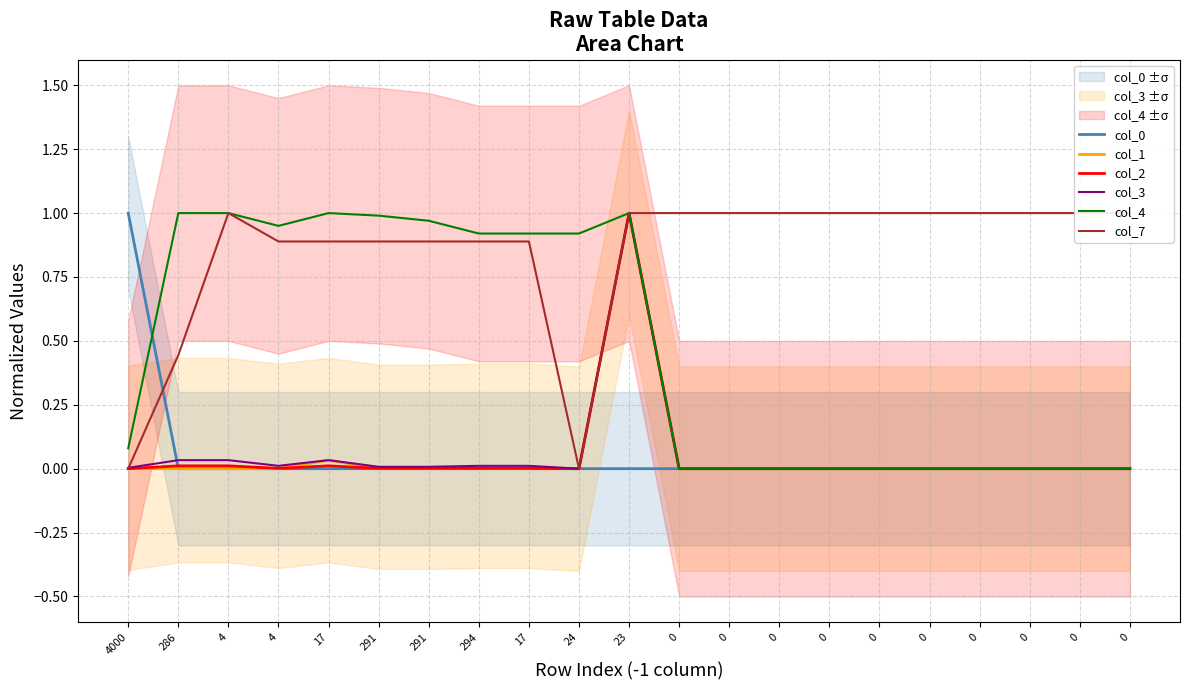

The value of col_7 at 0 is 1.0. True or false?

True